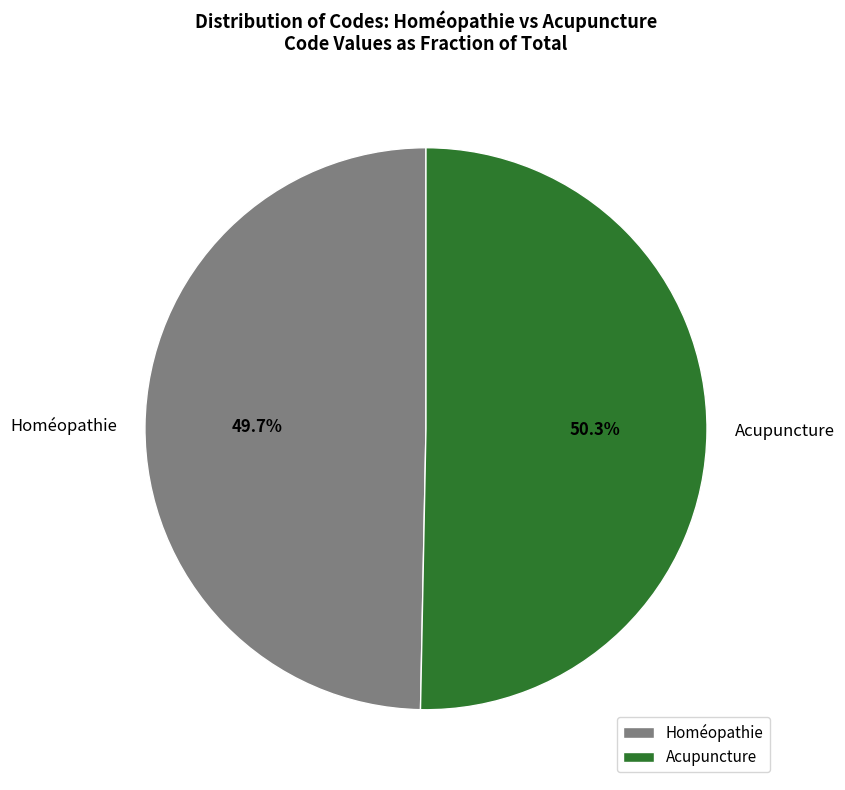

Count the number of slices in the pie.

2